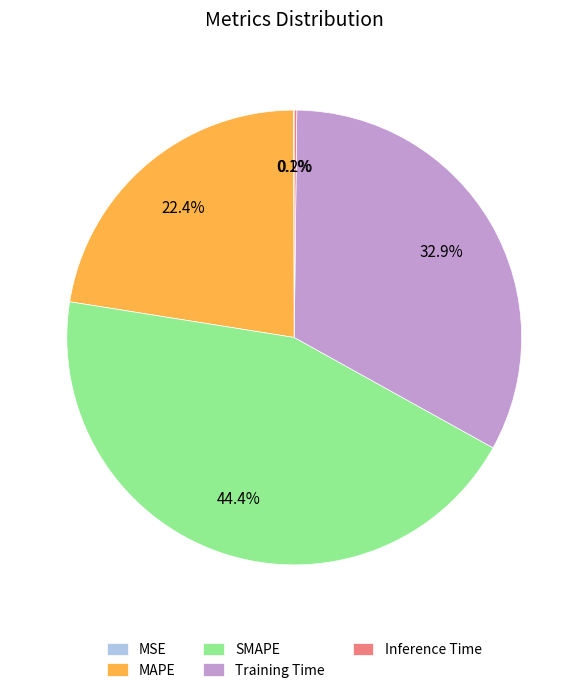

Which has a higher value, SMAPE or Training Time?

SMAPE